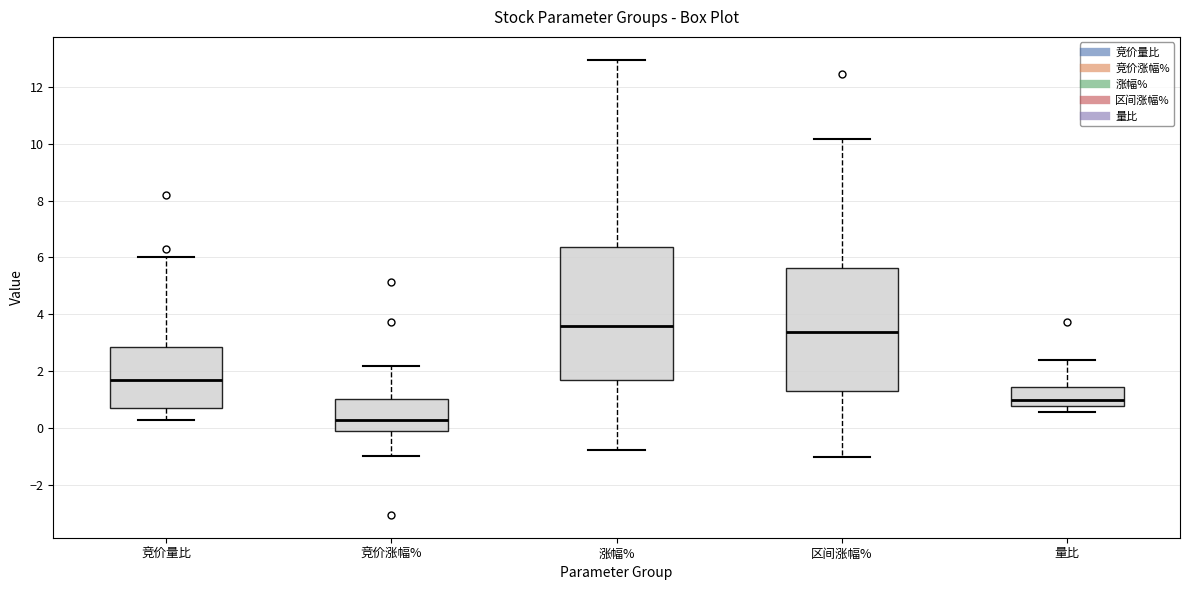

Which box has the highest median line?

涨幅%